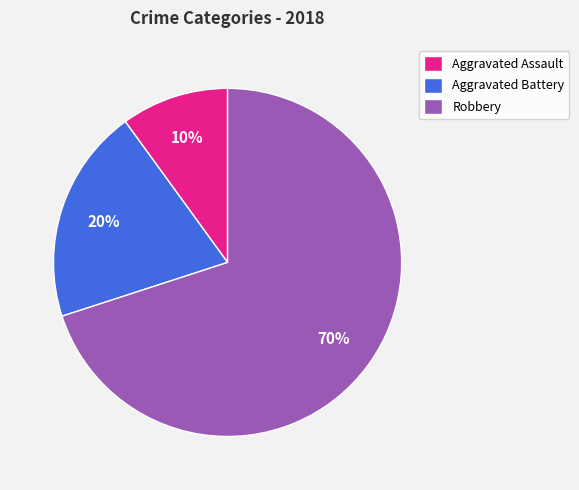

Which slice is the largest?

Robbery